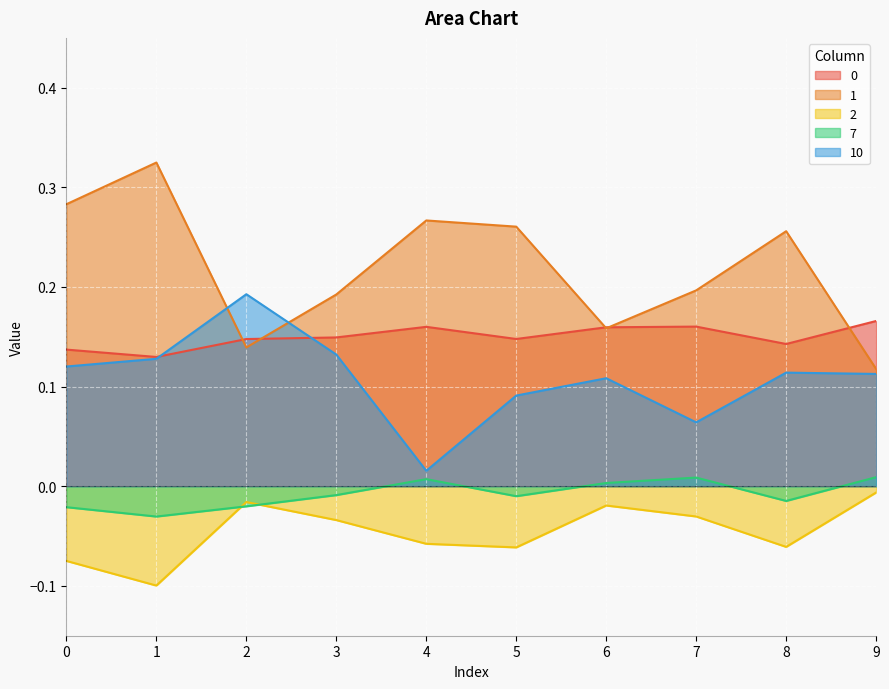

True or false: 10 and 7 cross at least once.

False